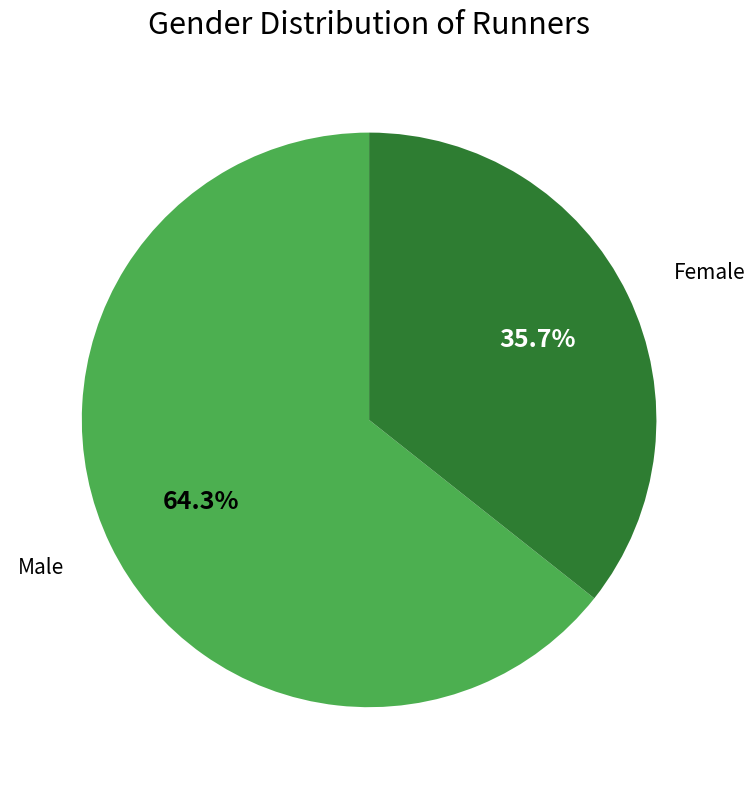

To the nearest percent, what is the combined percentage of Male and Female?

100%